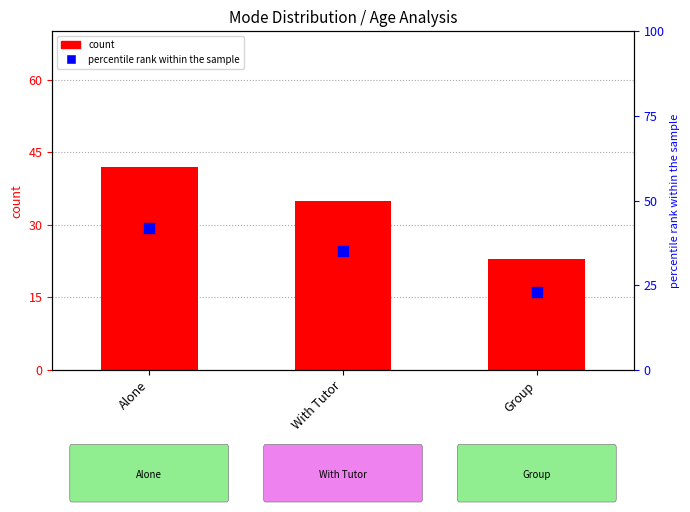

Is the value of percentile rank within the sample at Alone greater than the value of count at With Tutor?

Yes